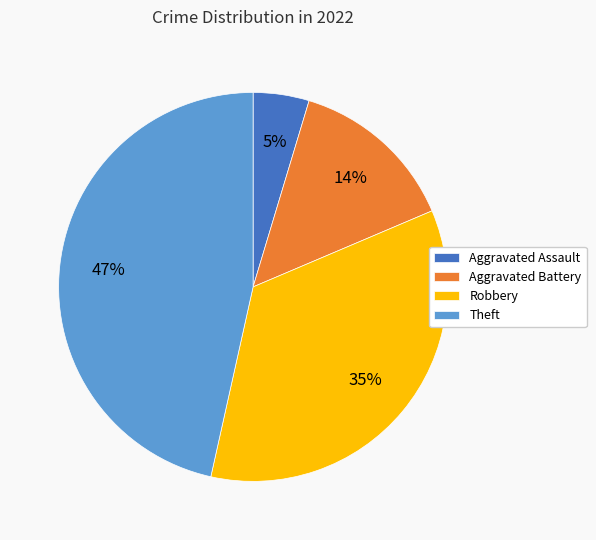

Count the number of slices in the pie.

4